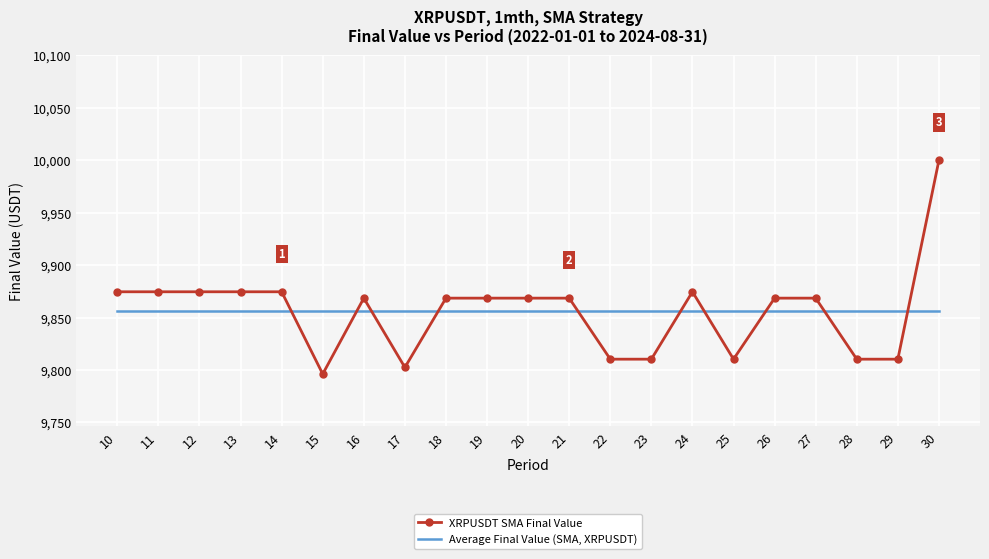

At how many categories does at least one series exceed 9908?

1